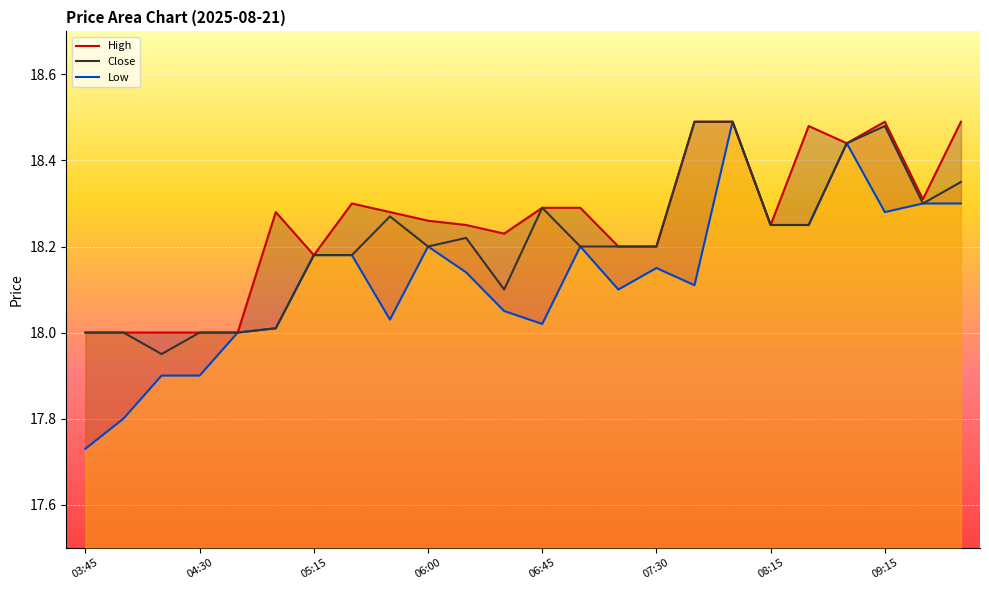

True or false: High_line and Close_line intersect in this chart.

False